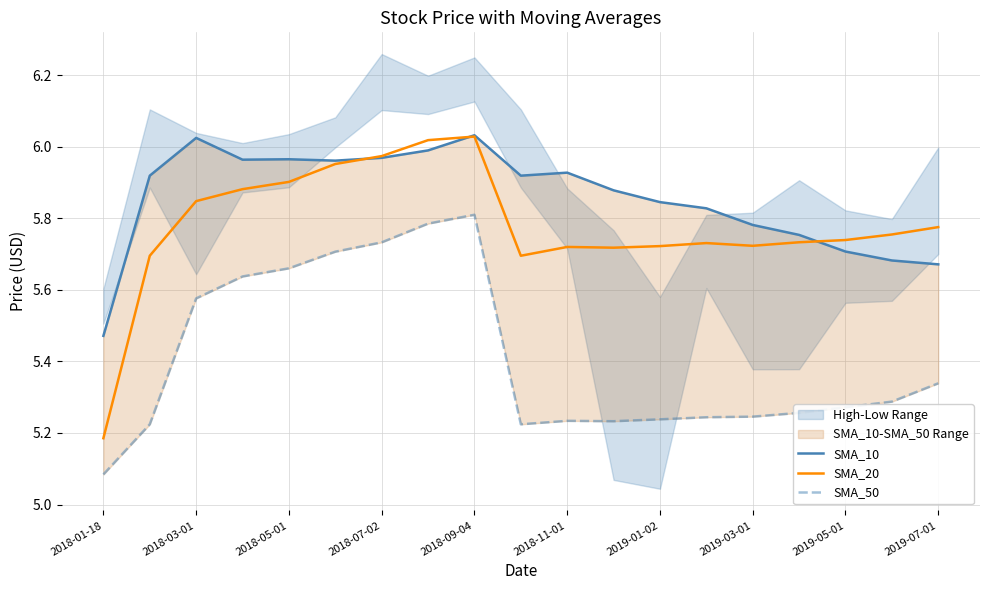

What is the sum of all SMA_50 values?

102.8